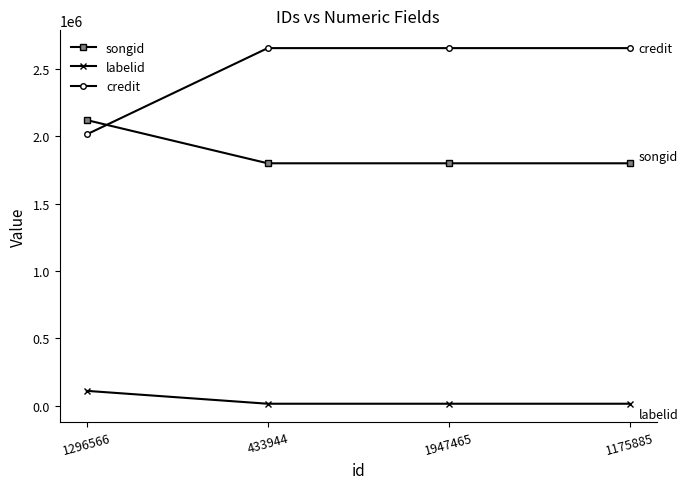

What is the highest value of the songid series?

2118910.3